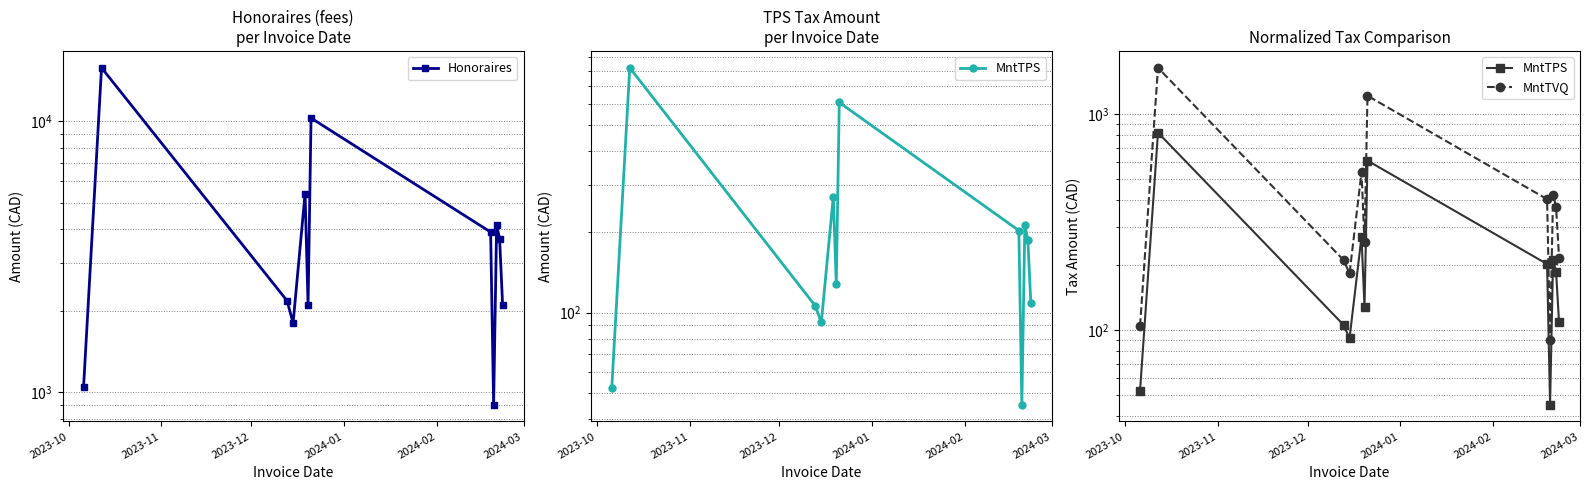

What is the minimum value for Honoraires?

900.0